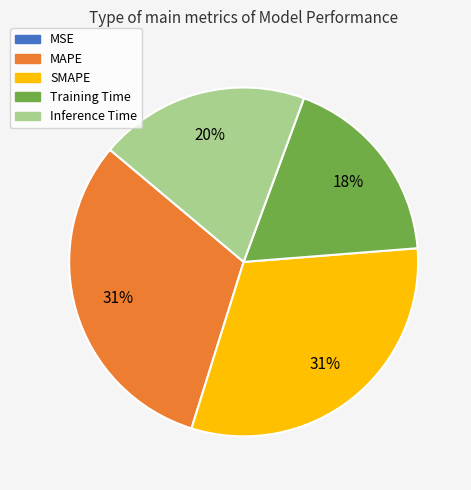

What percentage is the Inference Time slice, to the nearest percent?

20%